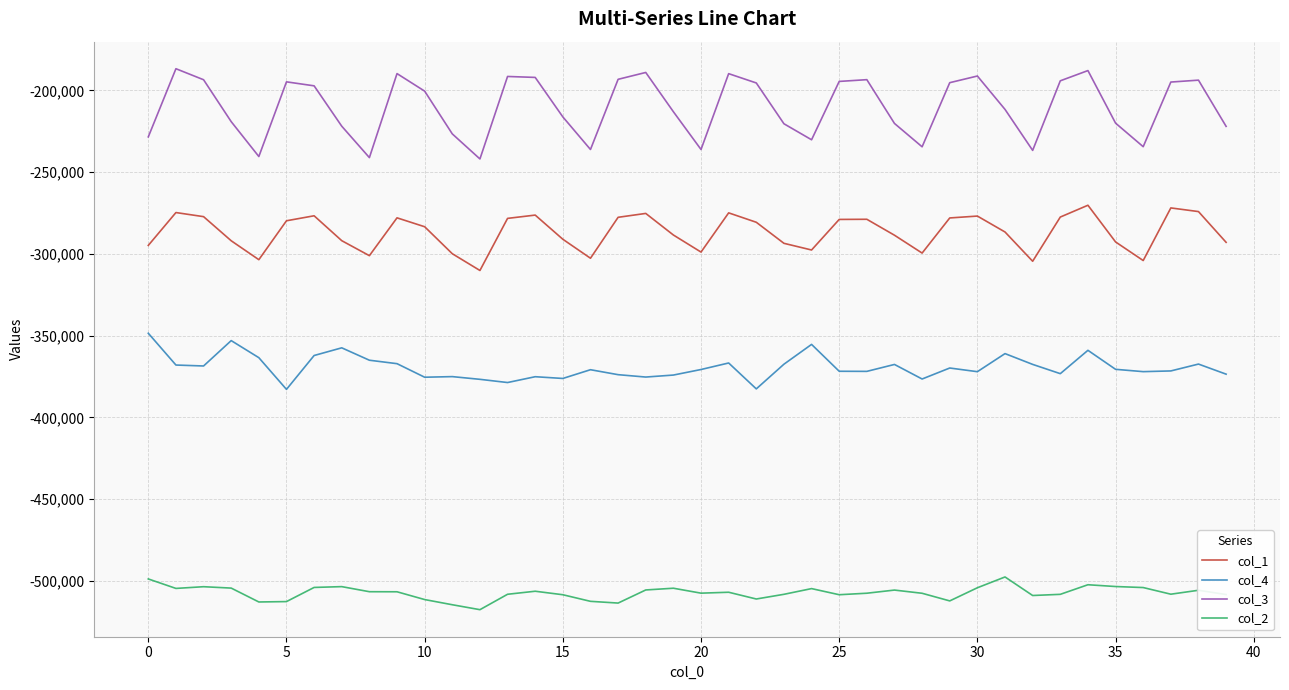

True or false: col_3 and col_2 cross at least once.

False